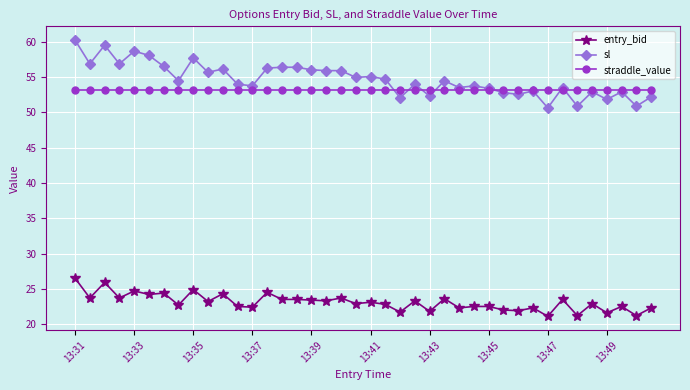

At how many categories does at least one series exceed 46?

40